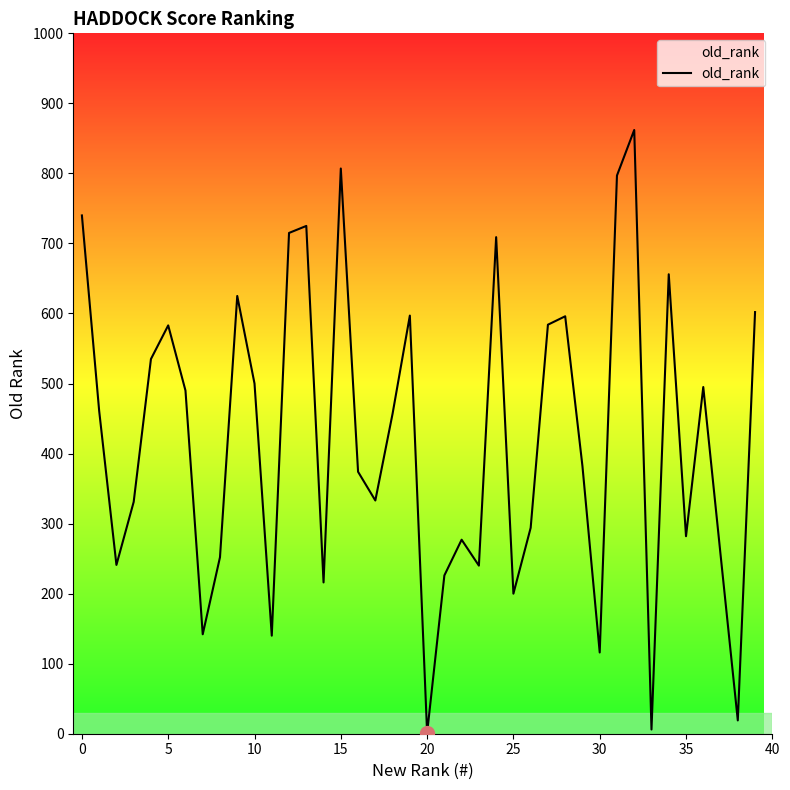

What is the greatest value displayed?

862